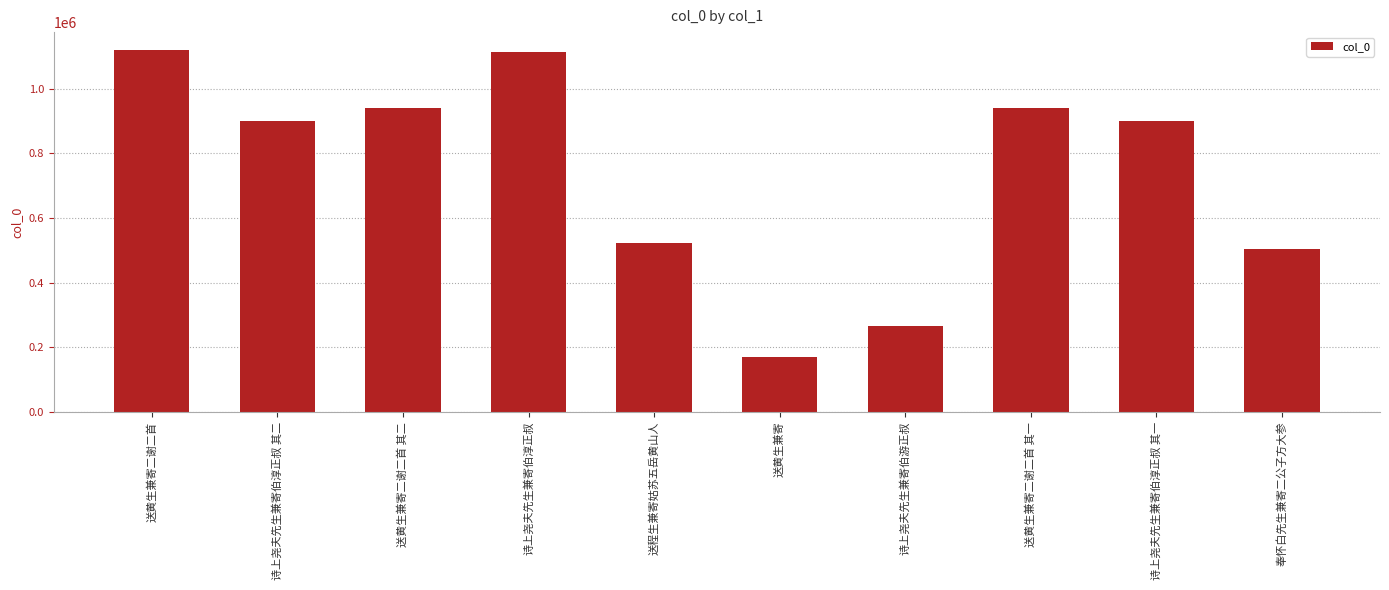

Does the chart contain any negative values?

No